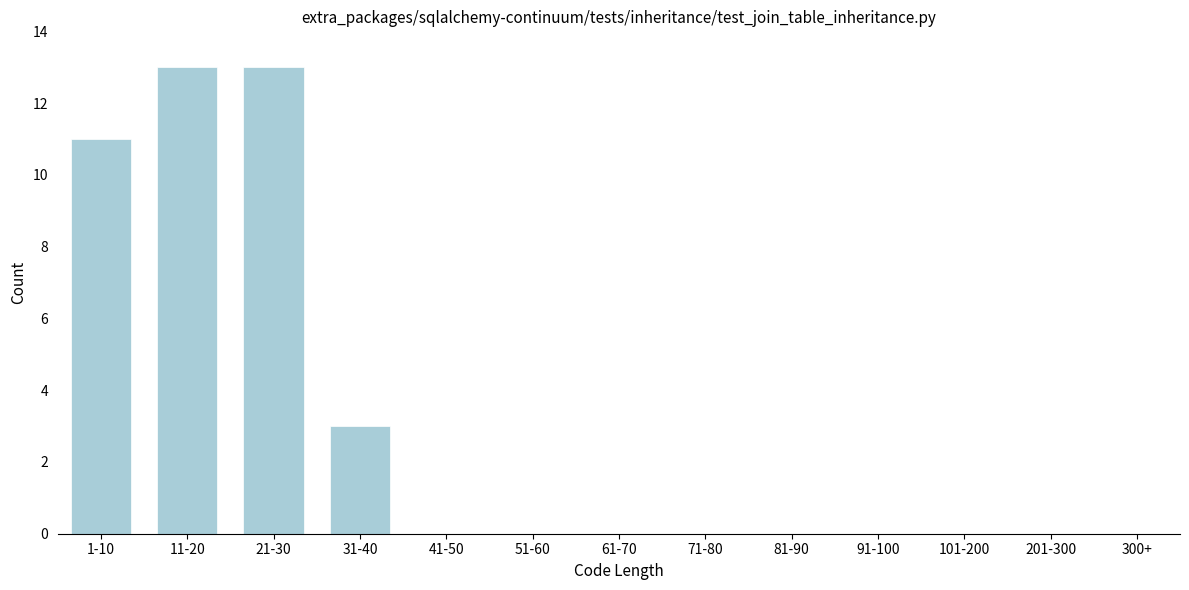

Reading left to right, extract all data points from this chart.

1-10=11	11-20=13	21-30=13	31-40=3	41-50=0	51-60=0	61-70=0	71-80=0	81-90=0	91-100=0	101-200=0	201-300=0	300+=0